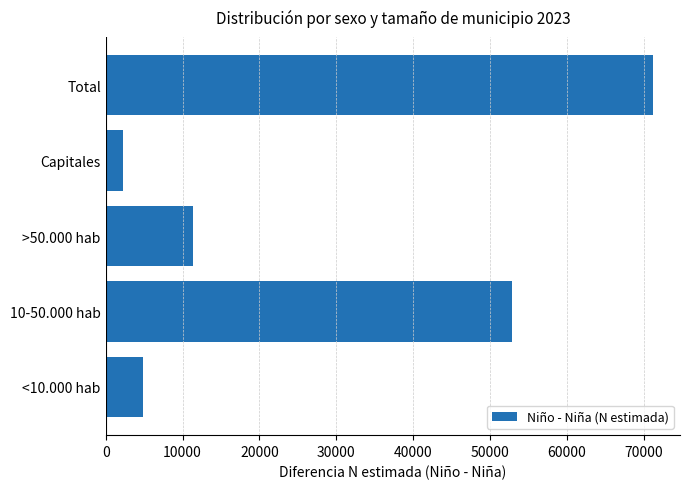

Which has a higher value, <10.000 hab or 10-50.000 hab?

10-50.000 hab